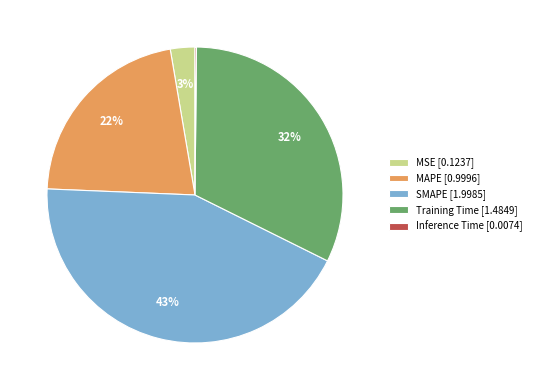

What is the largest slice in the pie chart?

SMAPE